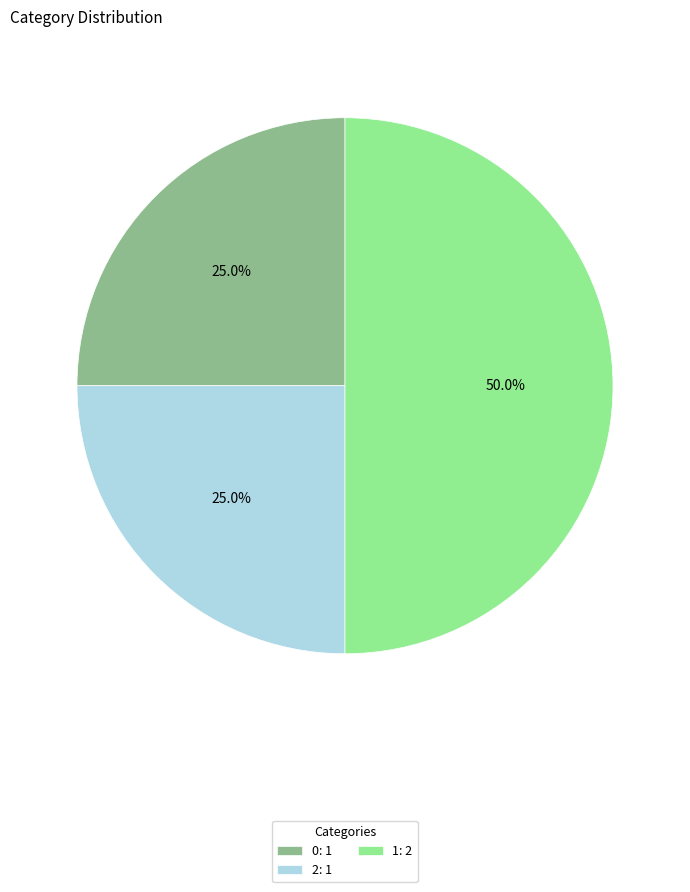

To the nearest percent, what is the difference between the largest and smallest slice percentages?

25%